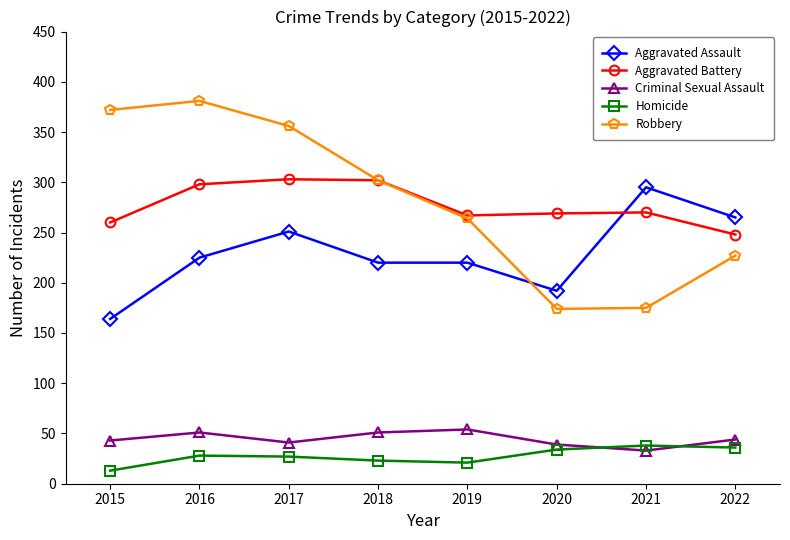

What is the maximum value shown in the chart?

381